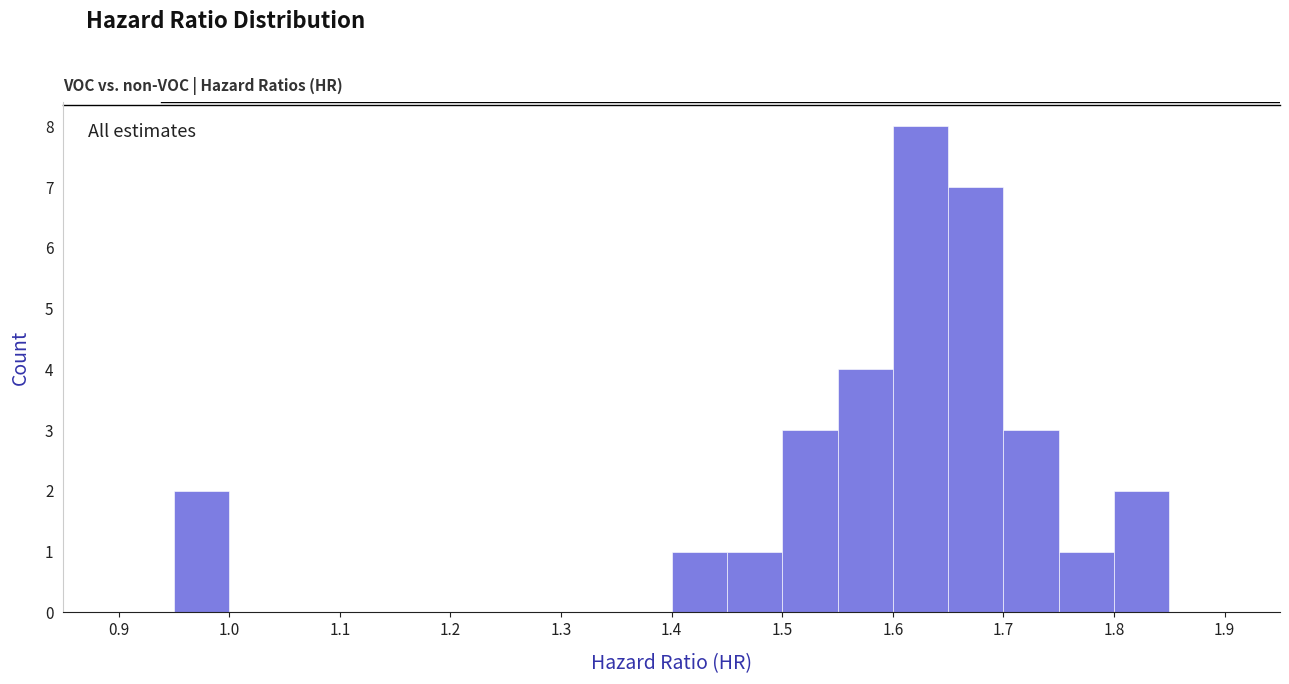

What is the height of the bar covering 1.60 to 1.65 on the x-axis? The values are not printed on the chart, so give them approximately, as read against the axis.

8